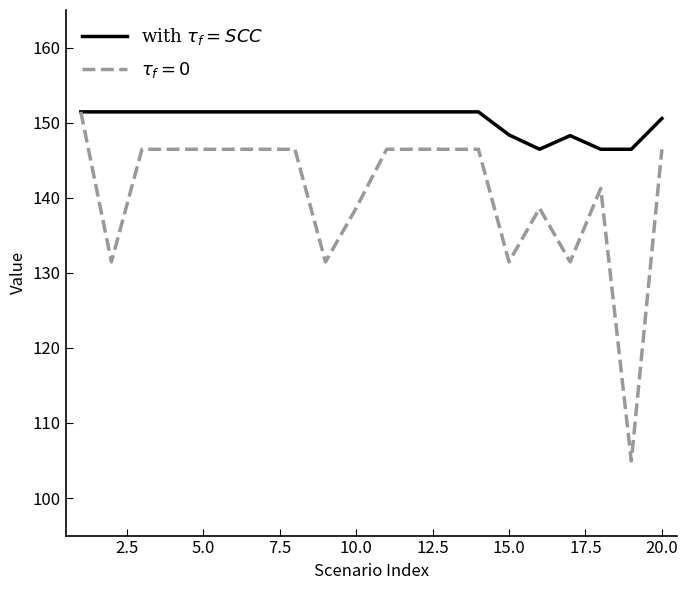

What is the smallest value displayed?

104.9